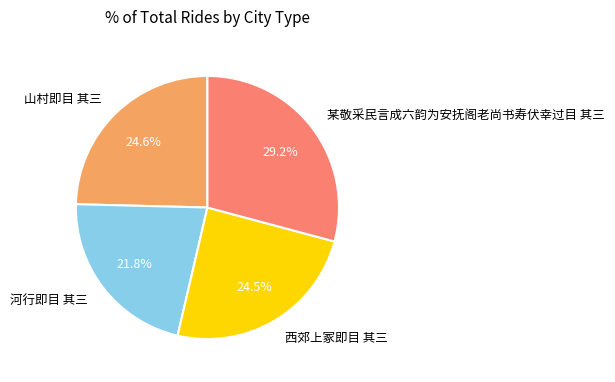

To the nearest percent, what is the average slice percentage?

25%